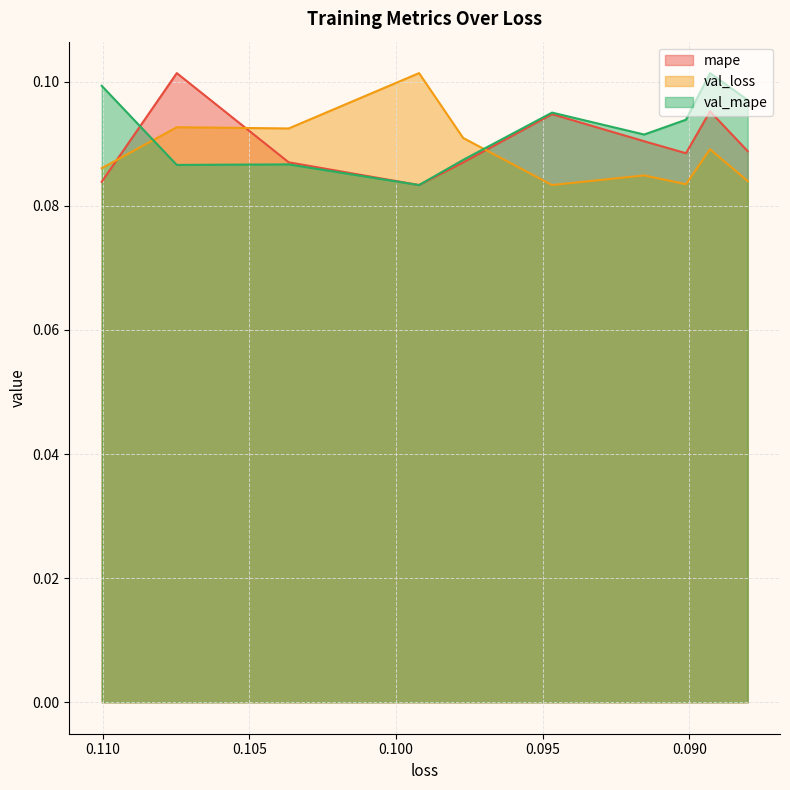

What position from the right is 0.09011956304311752?

3